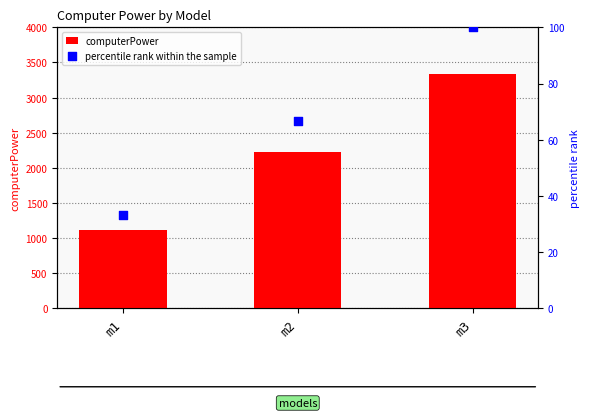

Which series has the largest total across all categories?

computerPower